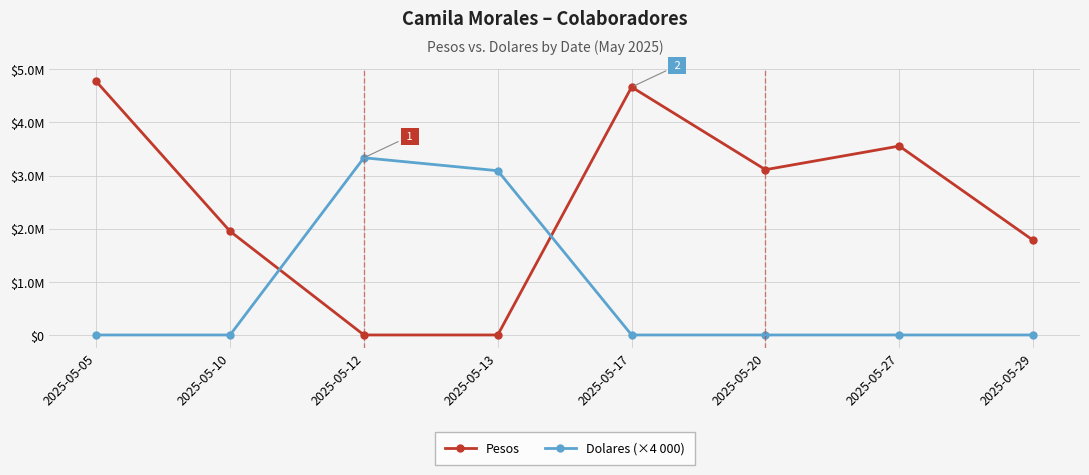

What are all the series names shown in the legend?

Pesos, Dolares (×4 000)